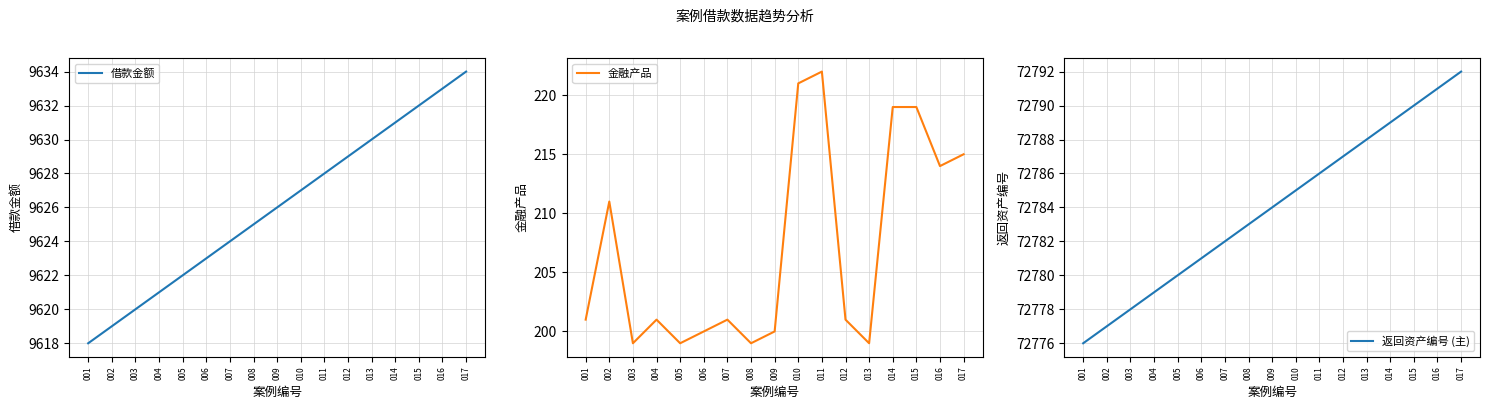

Which series has the largest total across all categories?

返回资产编号 (主)